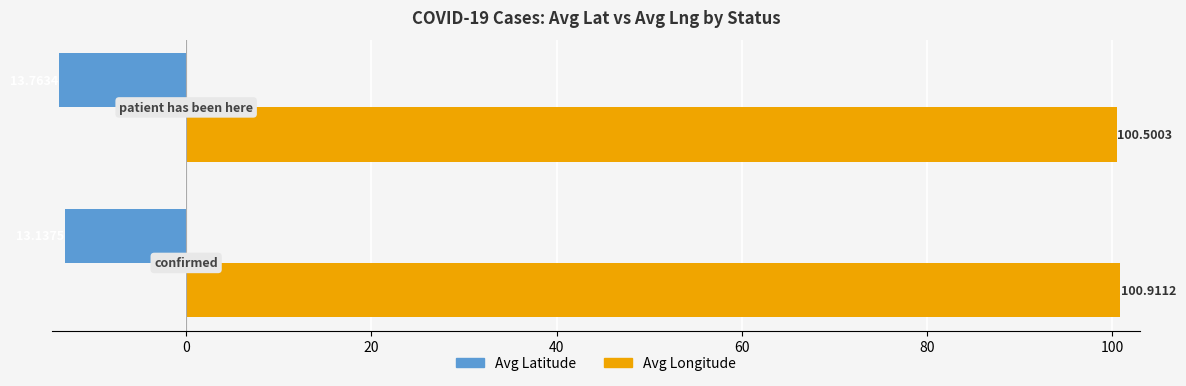

Which series has the largest total across all categories?

Avg Longitude